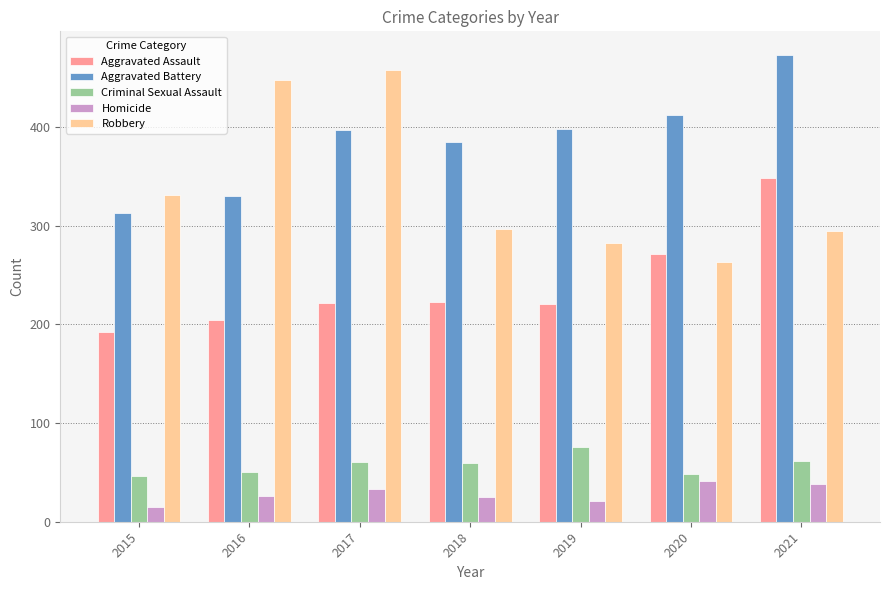

What are all the series names shown in the legend?

Aggravated Assault, Aggravated Battery, Criminal Sexual Assault, Homicide, Robbery